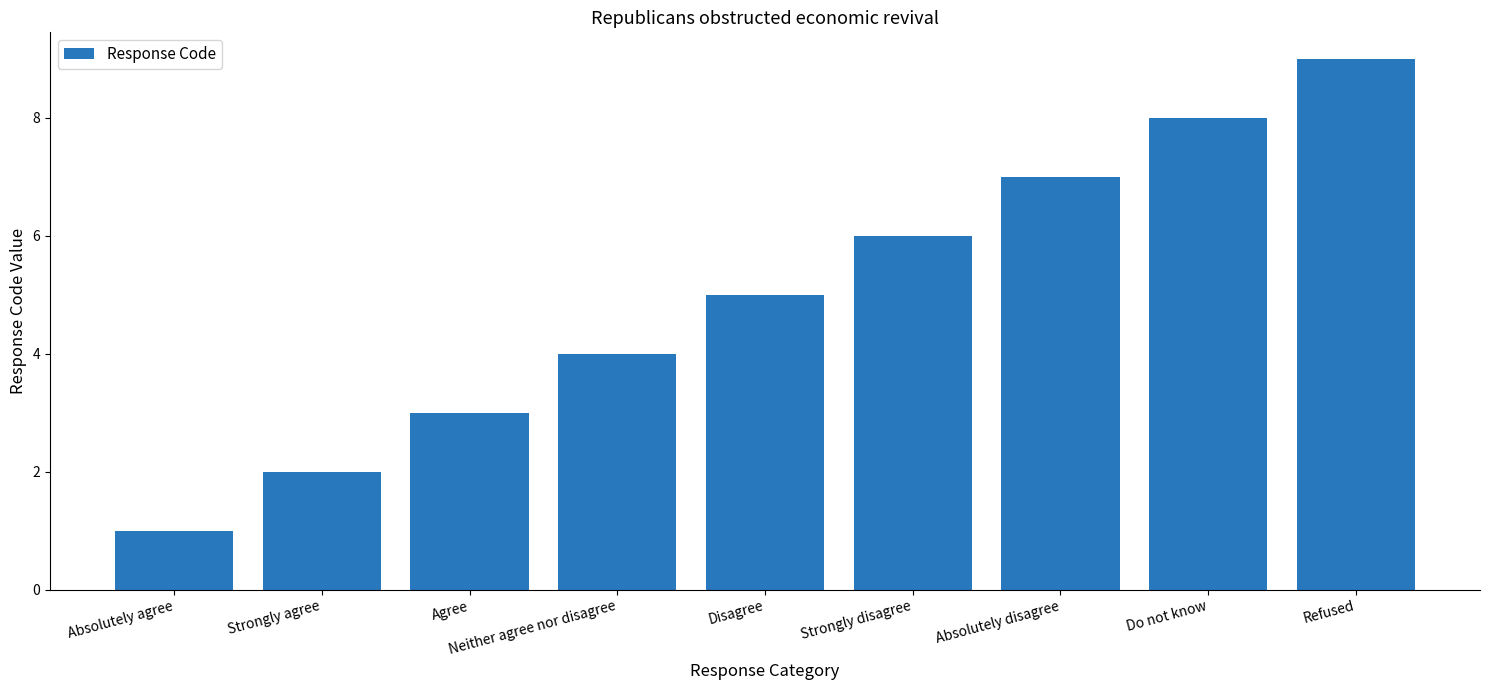

How many bars are there in total?

9